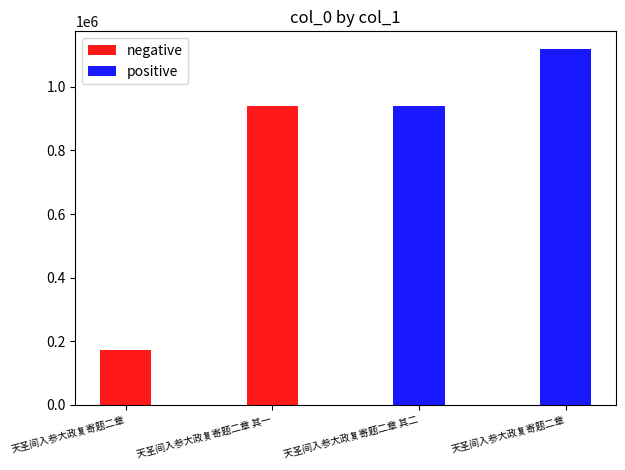

Does the chart contain any negative values?

No